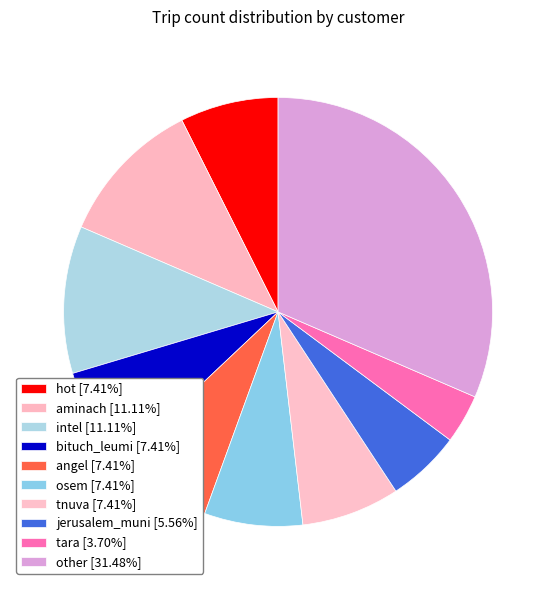

How many slices are in this pie chart?

10